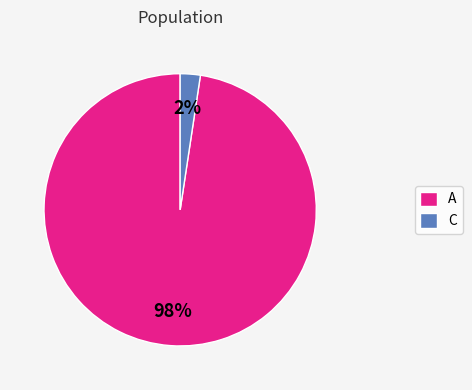

Which slice represents more than half of the pie?

A